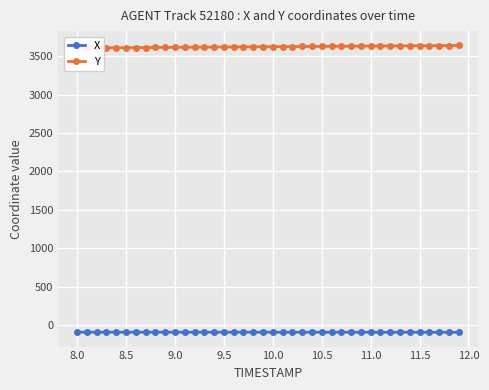

What is the minimum value shown in the chart?

-95.7